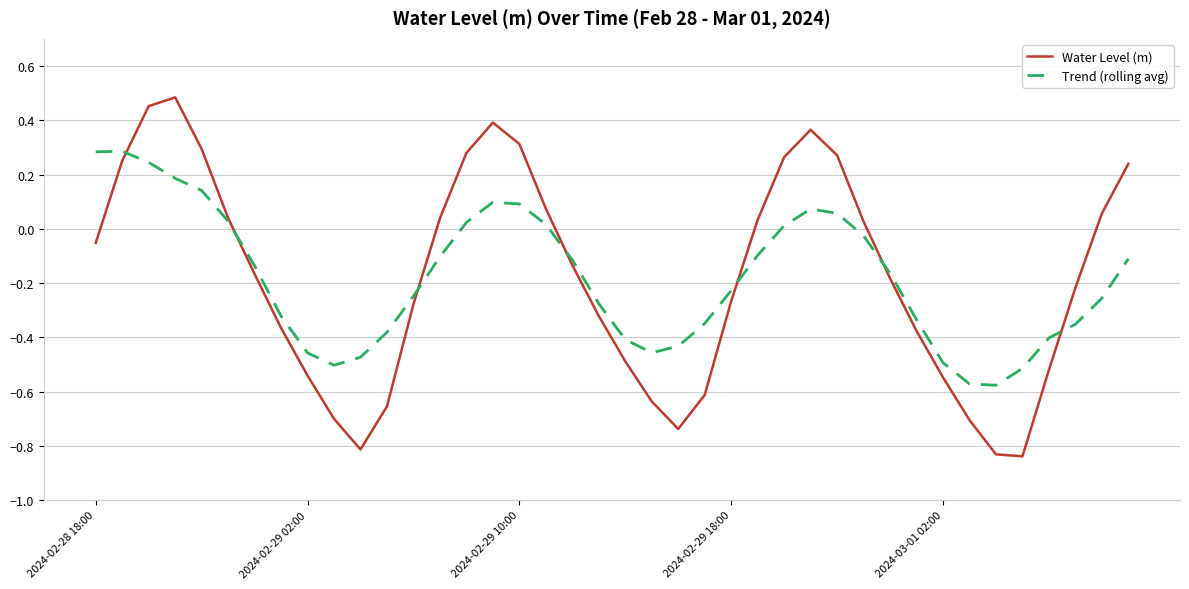

Rank the series by their maximum value, from lowest to highest.

Trend (rolling avg), Water Level (m)